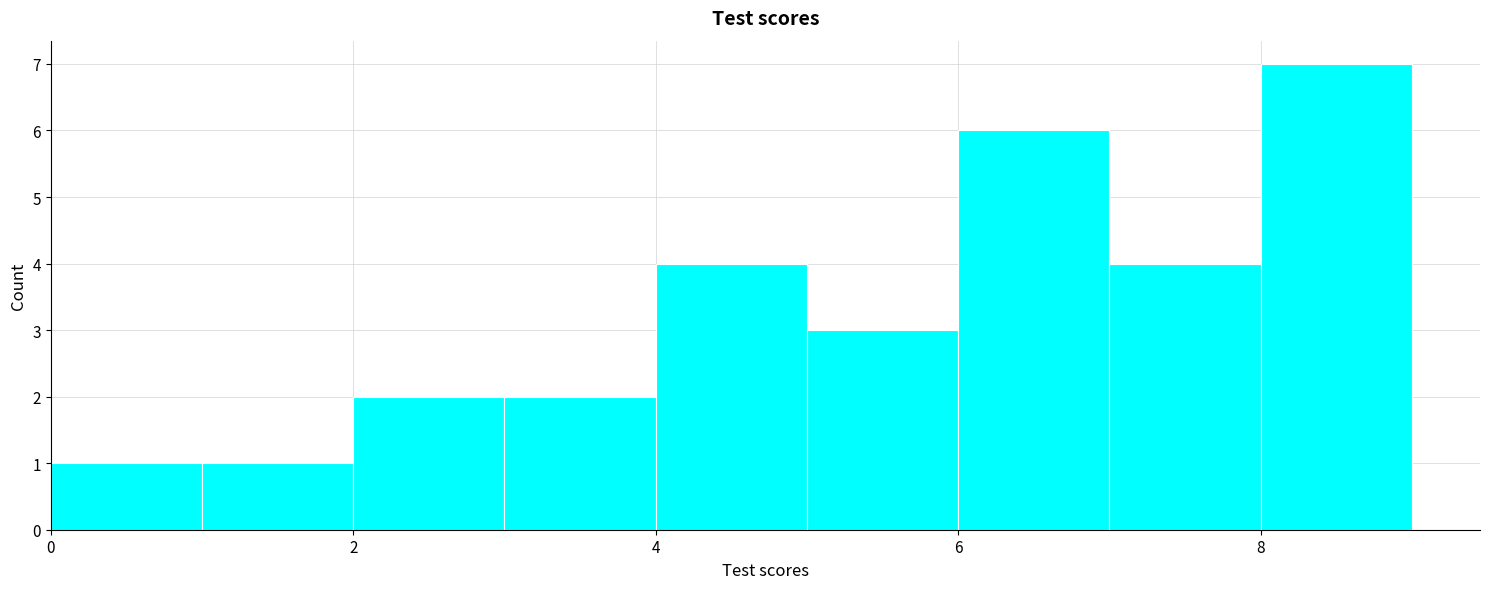

Reading left to right, transcribe this chart: for each bar, give the range it covers on the x-axis and its height. The values are not printed on the chart, so give them approximately, as read against the axis.

0 to 1: 1
1 to 2: 1
2 to 3: 2
3 to 4: 2
4 to 5: 4
5 to 6: 3
6 to 7: 6
7 to 8: 4
8 to 9: 7